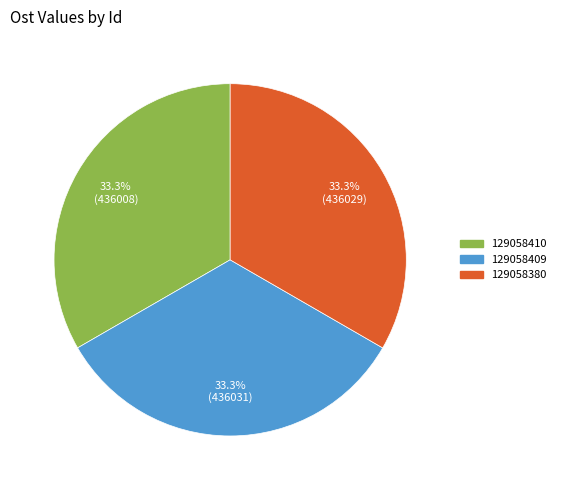

To the nearest percent, what portion does 129058380 represent?

33%